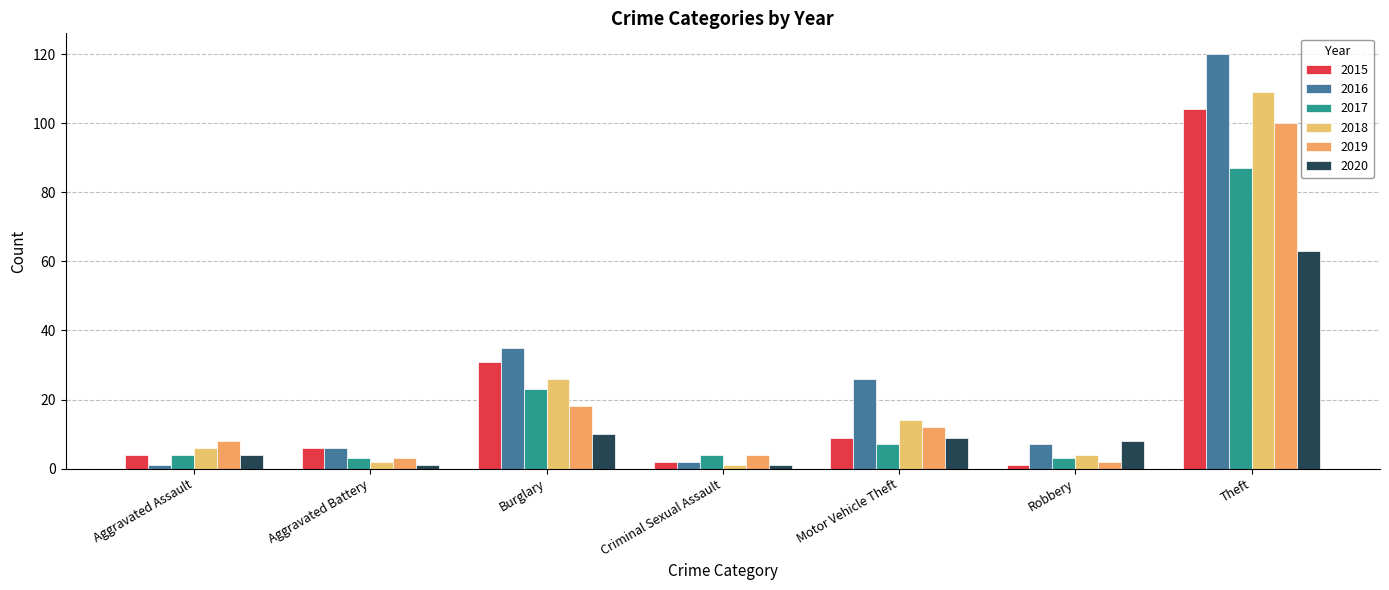

Does the chart contain stacked bars?

No